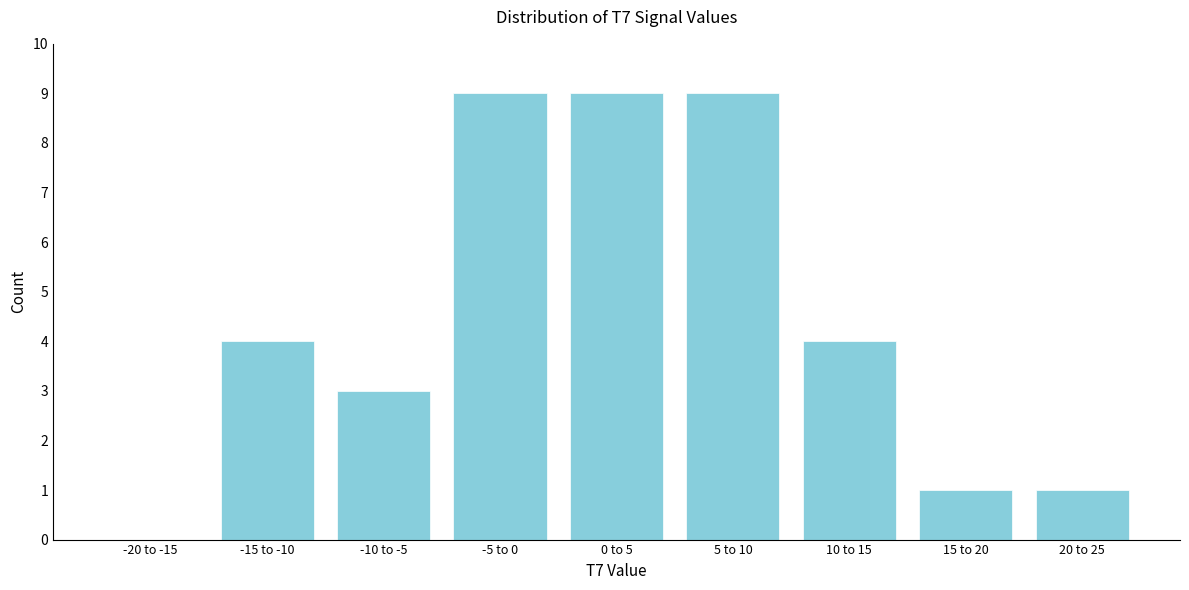

Reading left to right, list all the values displayed in this chart.

-20 to -15=0	-15 to -10=4	-10 to -5=3	-5 to 0=9	0 to 5=9	5 to 10=9	10 to 15=4	15 to 20=1	20 to 25=1